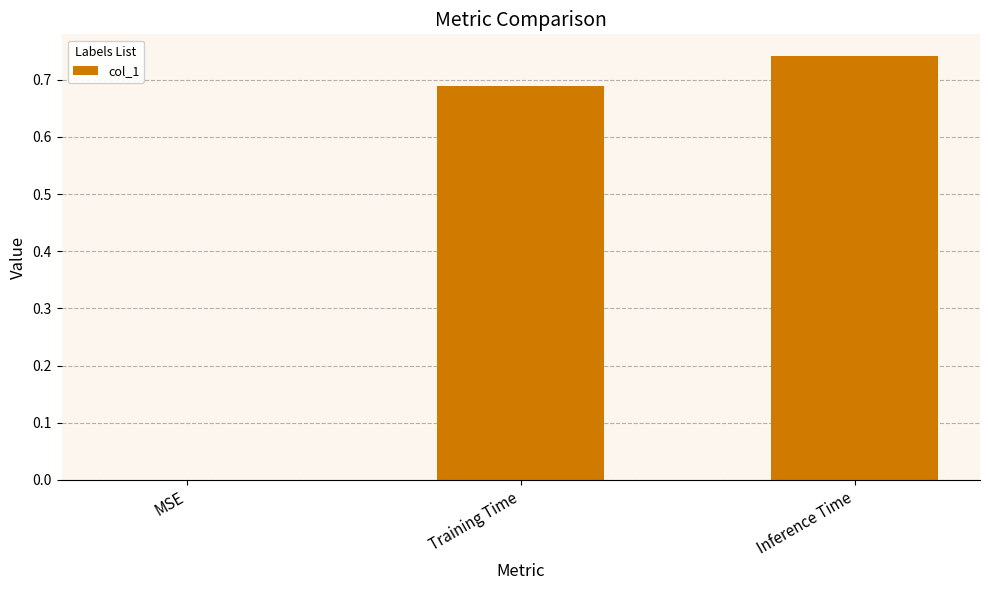

Is it true that the value at MSE is -0.3?

False